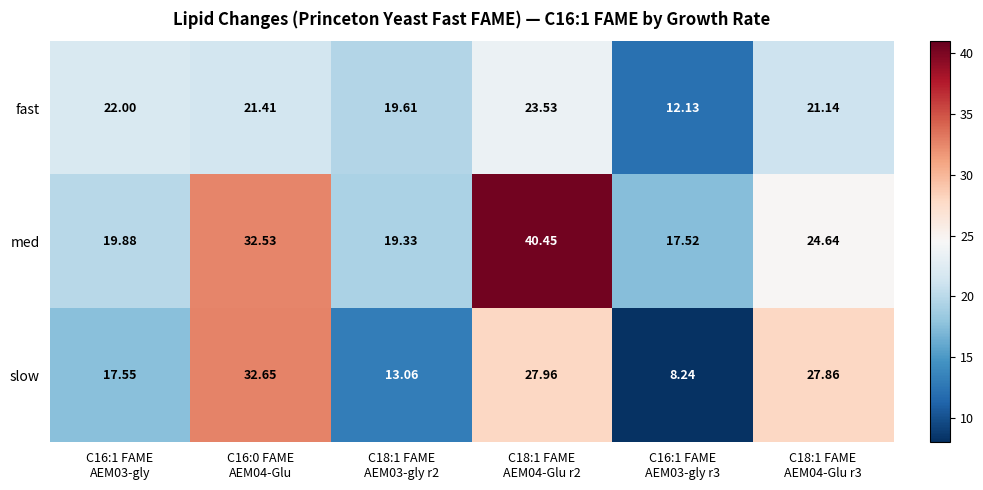

Which series has the largest total across all categories?

med